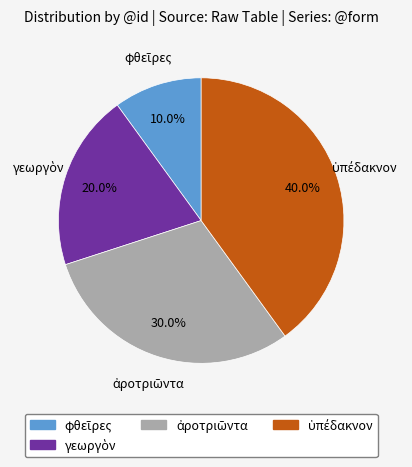

Is there any slice that represents more than half of the pie?

No